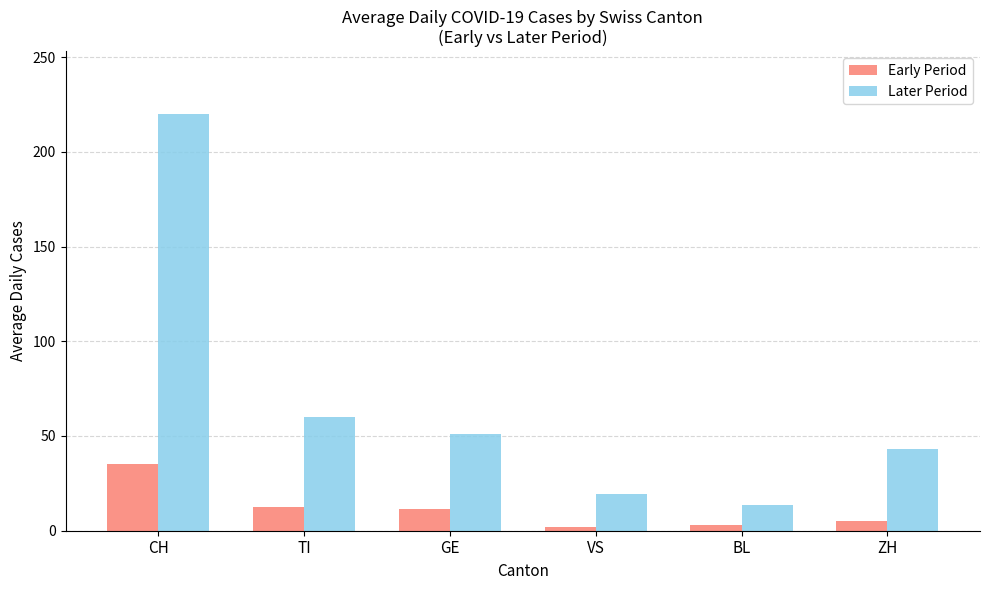

Rank the series by their average value, from lowest to highest.

Early Period, Later Period